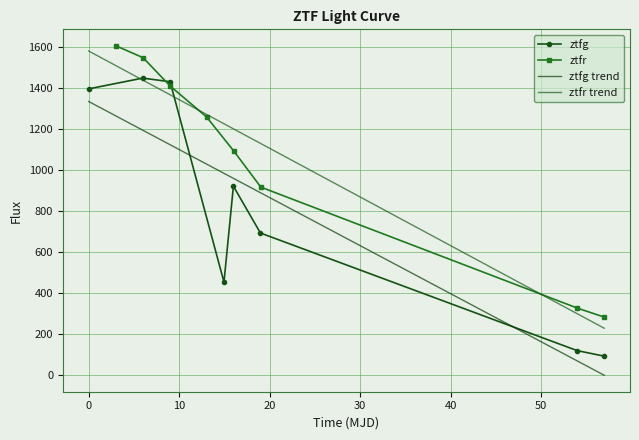

What is the minimum value for ztfg?

91.0